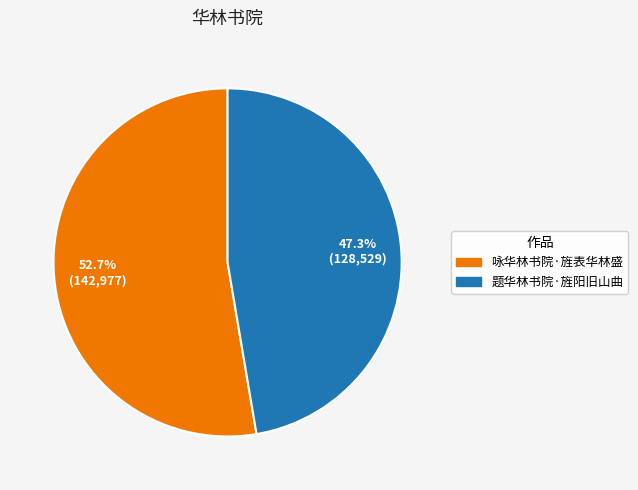

Is it true that 题华林书院·旌阳旧山曲 is 41% of the pie?

False